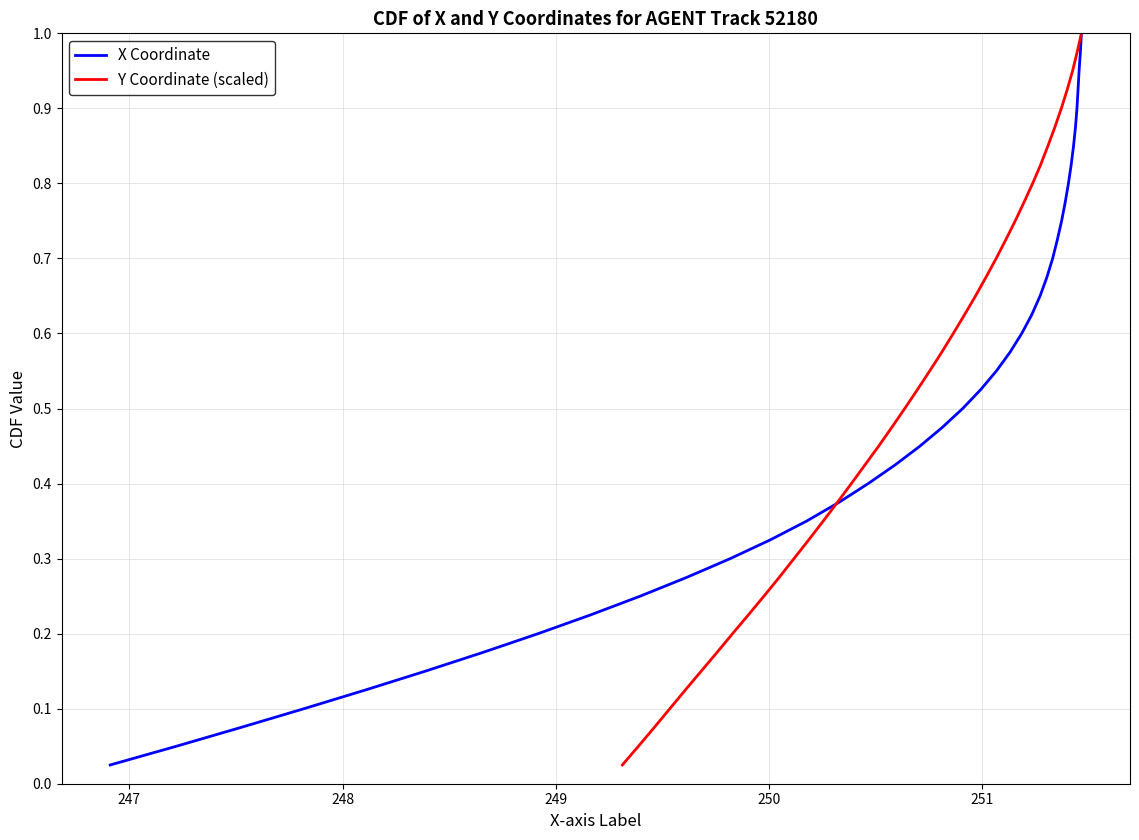

How many lines are shown in the chart?

2